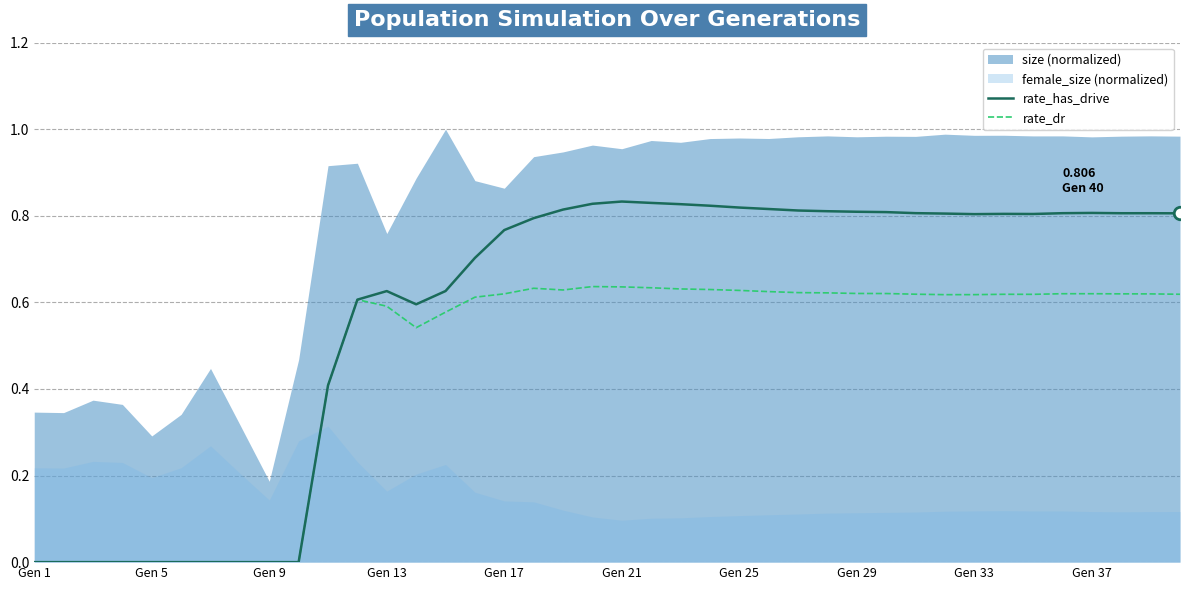

What is the value of the rate_dr point at the 31st from the left?

0.6